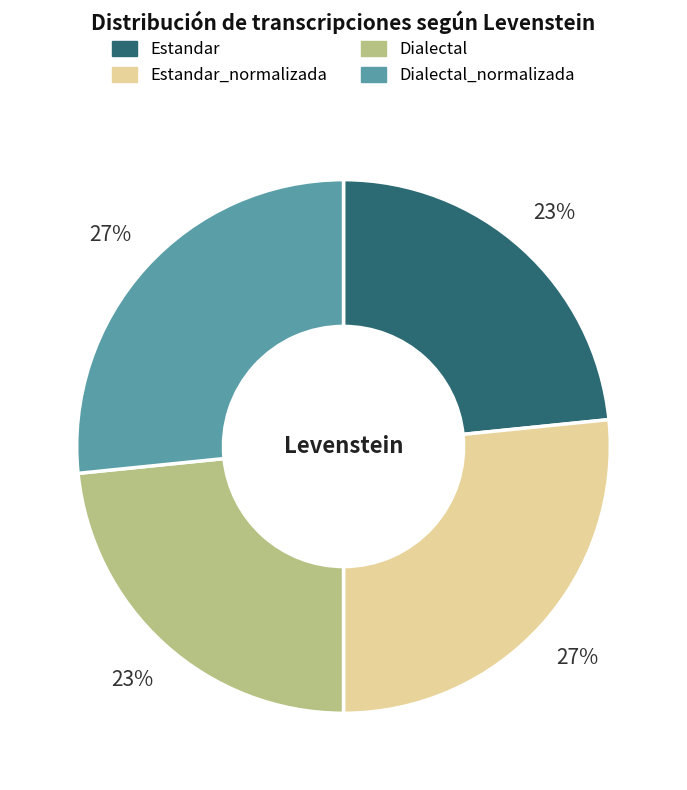

To the nearest percent, what is the average slice percentage?

25%